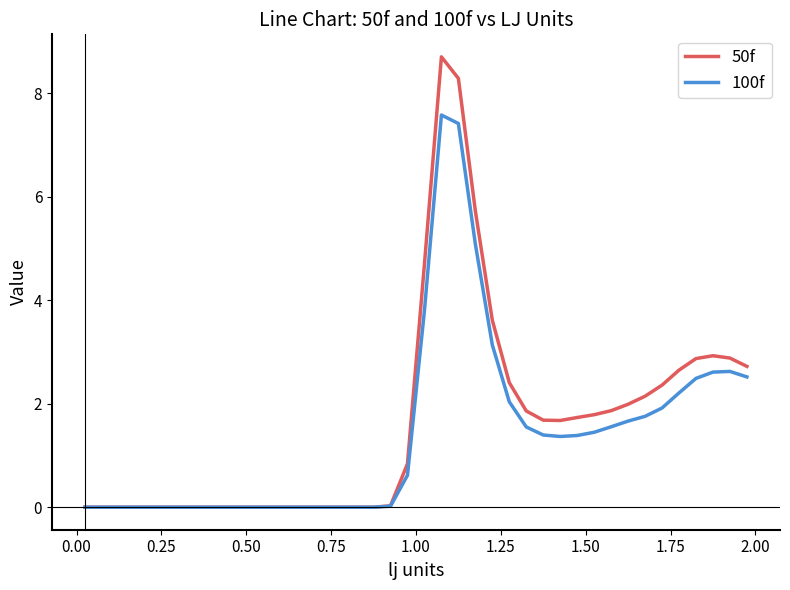

Which series has the widest spread of values?

50f